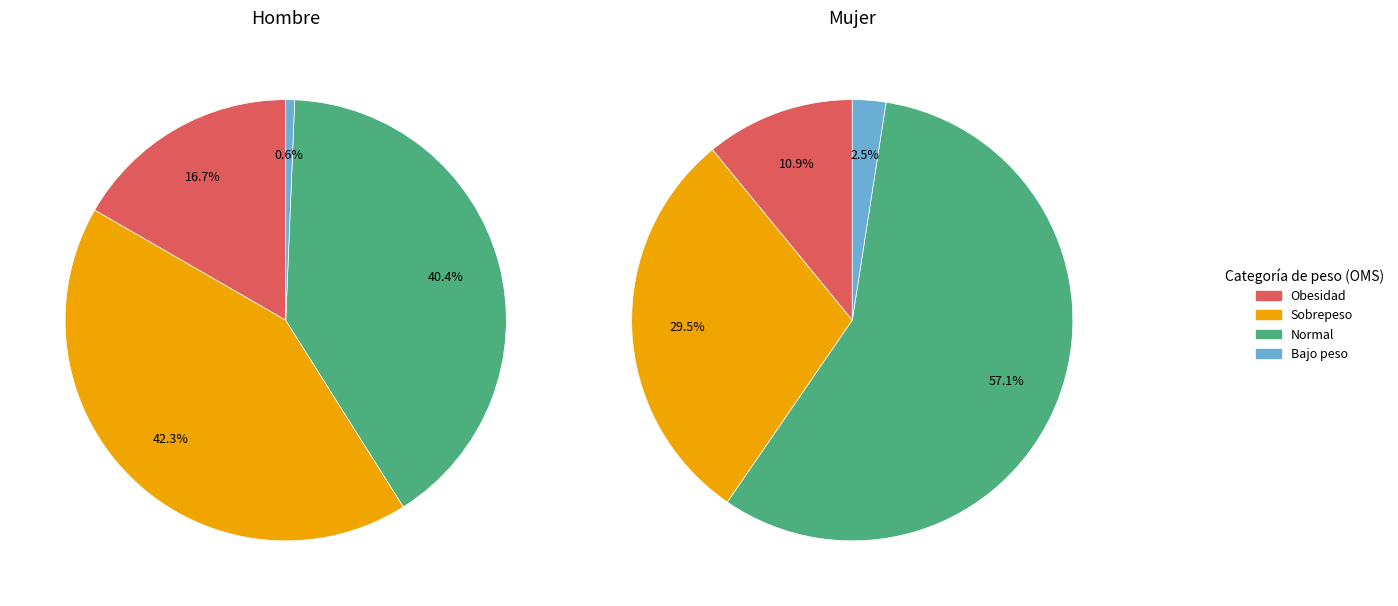

True or false: Normal accounts for 49% of the total.

False